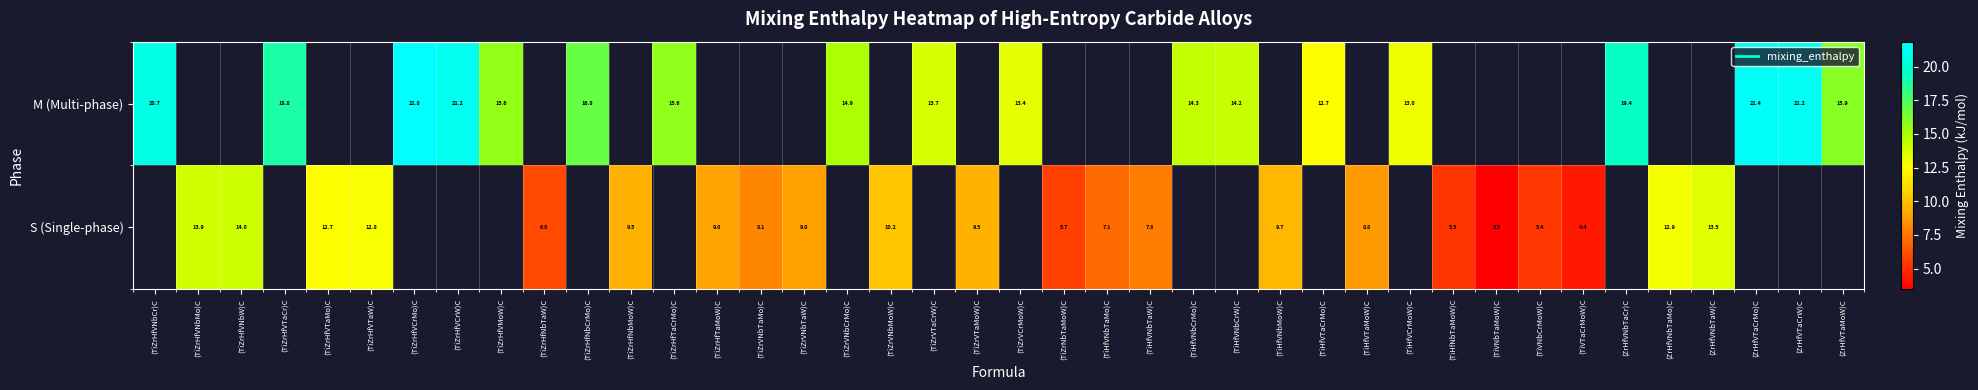

How many values in the M (Multi-phase) series exceed 21?

4